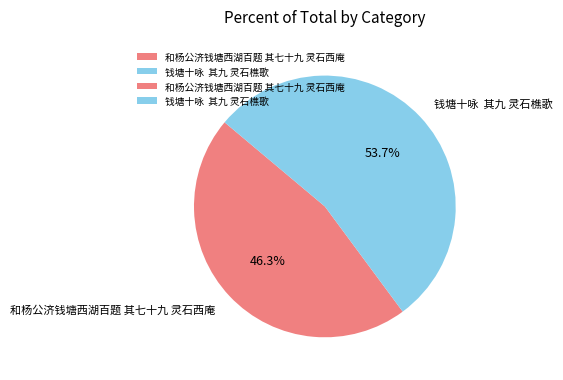

What percentage is NOT represented by 和杨公济钱塘西湖百题 其七十九 灵石西庵?

53.7%